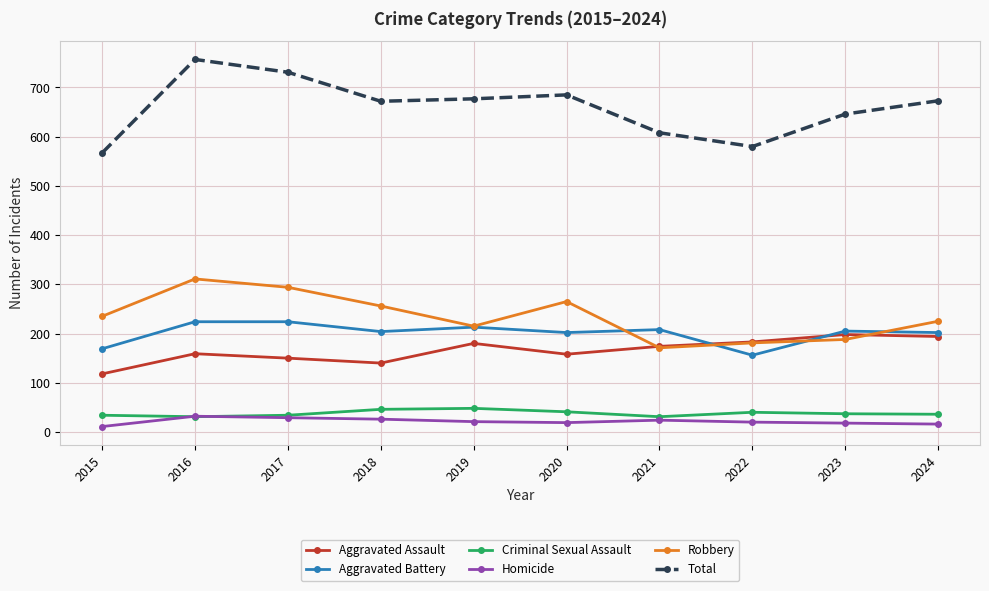

What is the minimum value shown in the chart?

11